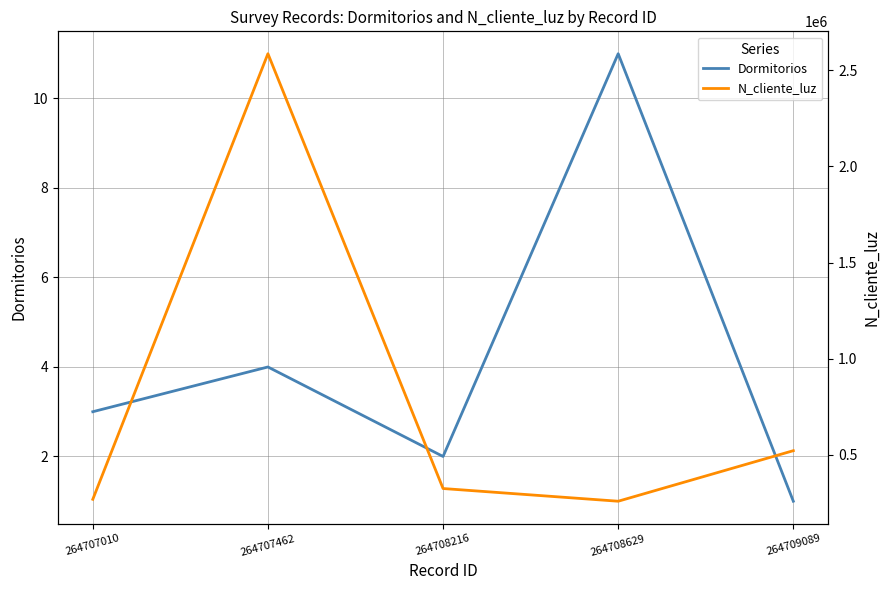

Rank the series by their maximum value, from lowest to highest.

Dormitorios, N_cliente_luz